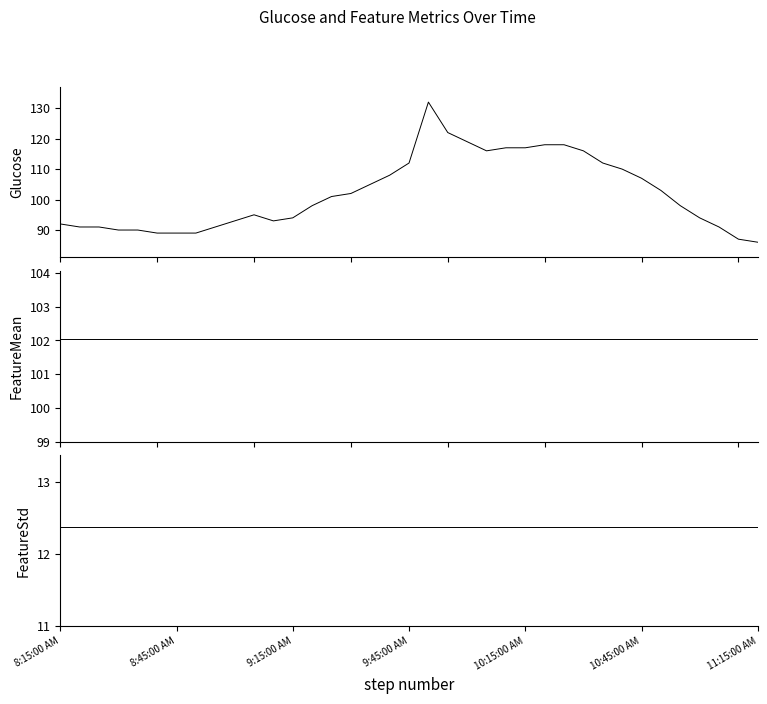

What is the approximate value of Glucose at 7?

89.0